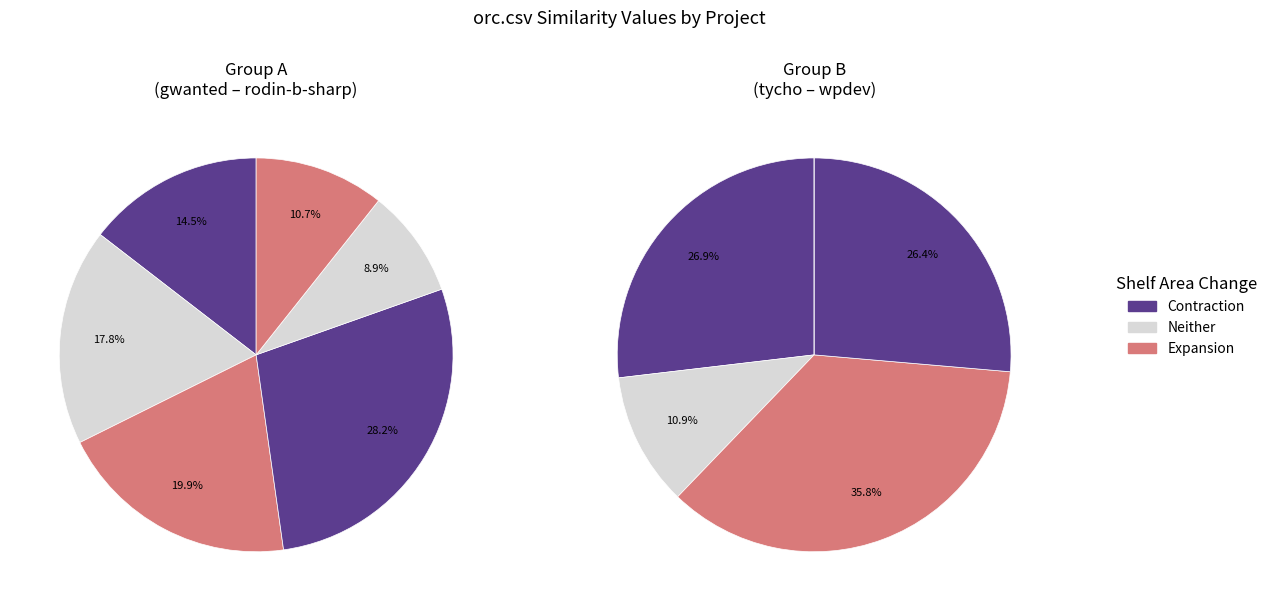

To the nearest percent, what portion does gwanted.csv represent?

9%